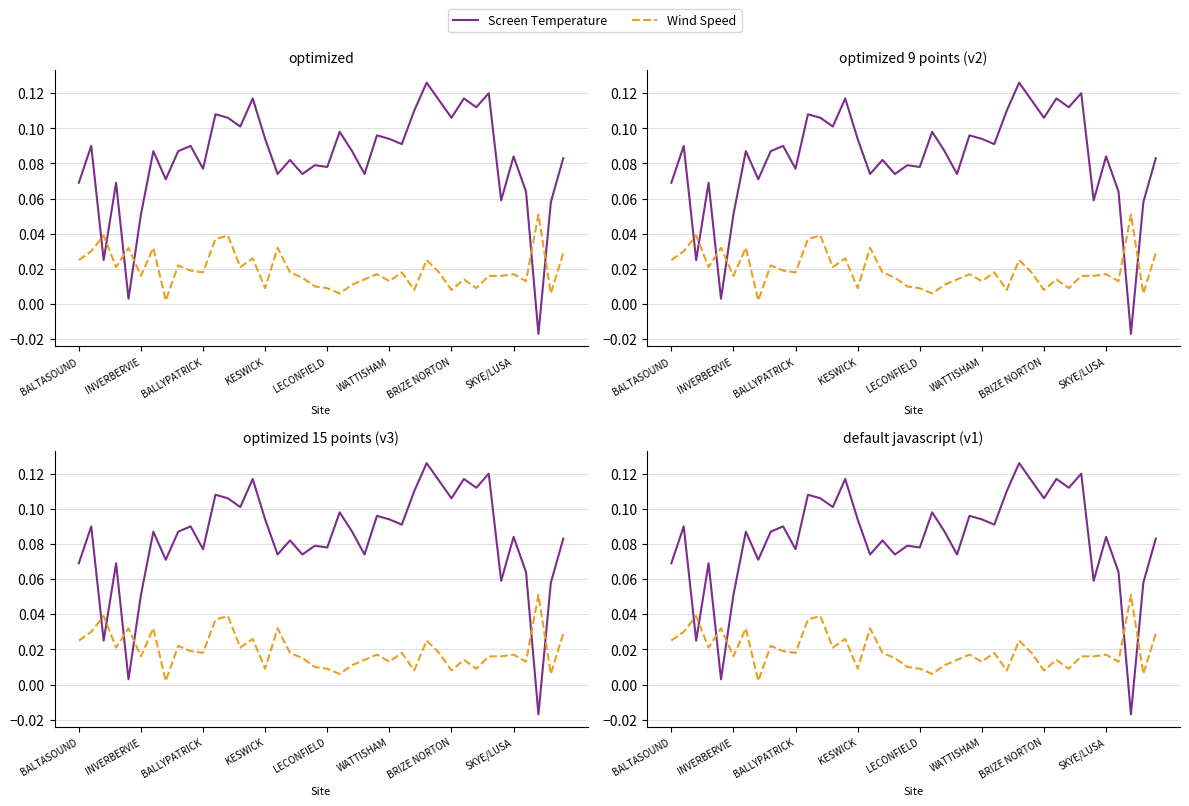

Reading left to right, what are all the values shown in this chart?

Screen Temperature: 0.1	0.1	0.0	0.1	0.0	0.1	0.1	0.1	0.1	0.1	0.1	0.1	0.1	0.1	0.1	0.1	0.1	0.1	0.1	0.1	0.1	0.1	0.1	0.1	0.1	0.1	0.1	0.1	0.1	0.1	0.1	0.1	0.1	0.1	0.1	0.1	0.1	-0.0	0.1	0.1
Wind Speed: 0.0	0.0	0.0	0.0	0.0	0.0	0.0	0.0	0.0	0.0	0.0	0.0	0.0	0.0	0.0	0.0	0.0	0.0	0.0	0.0	0.0	0.0	0.0	0.0	0.0	0.0	0.0	0.0	0.0	0.0	0.0	0.0	0.0	0.0	0.0	0.0	0.0	0.1	0.0	0.0